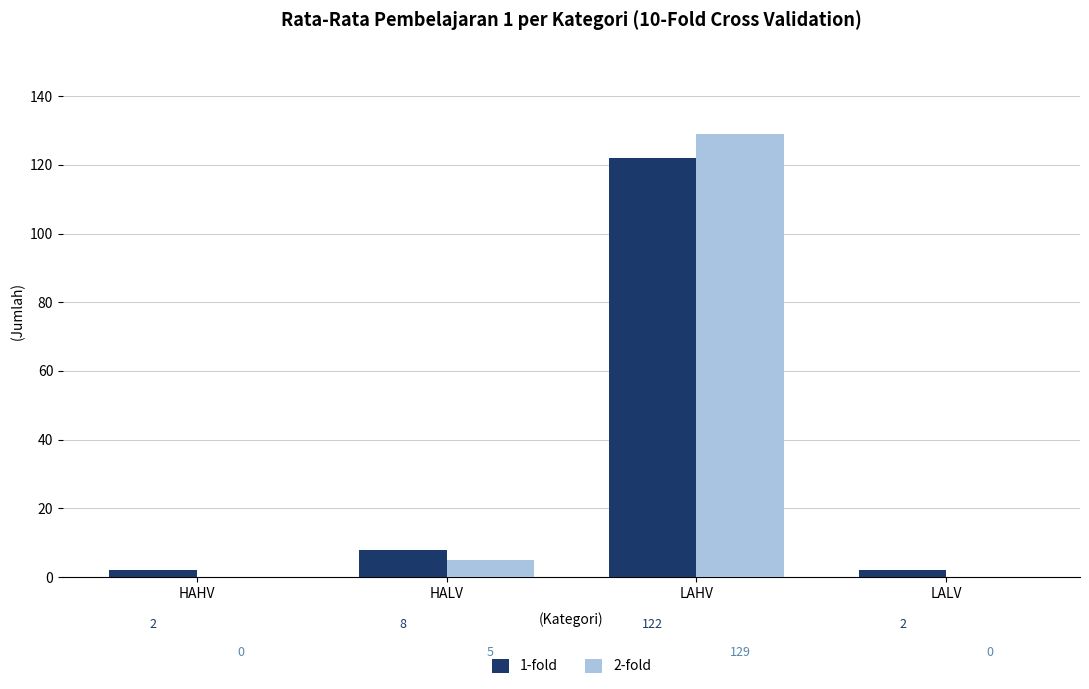

Is the value of 2-fold at LAHV greater than the value of 1-fold at LAHV?

Yes